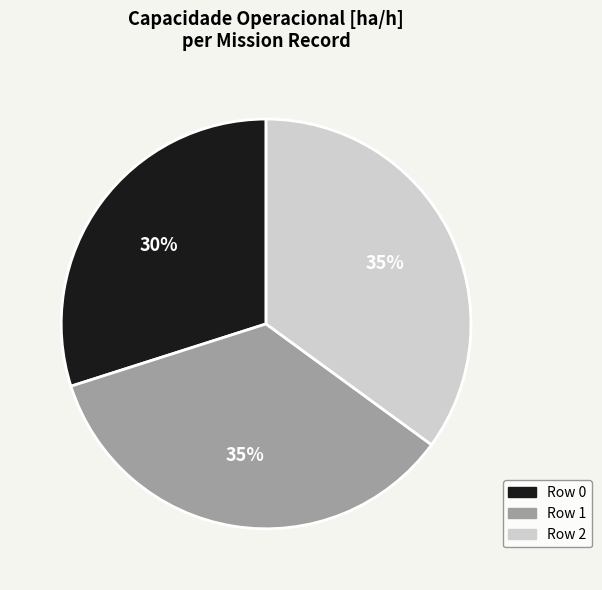

Which slice is the smallest?

Row 0